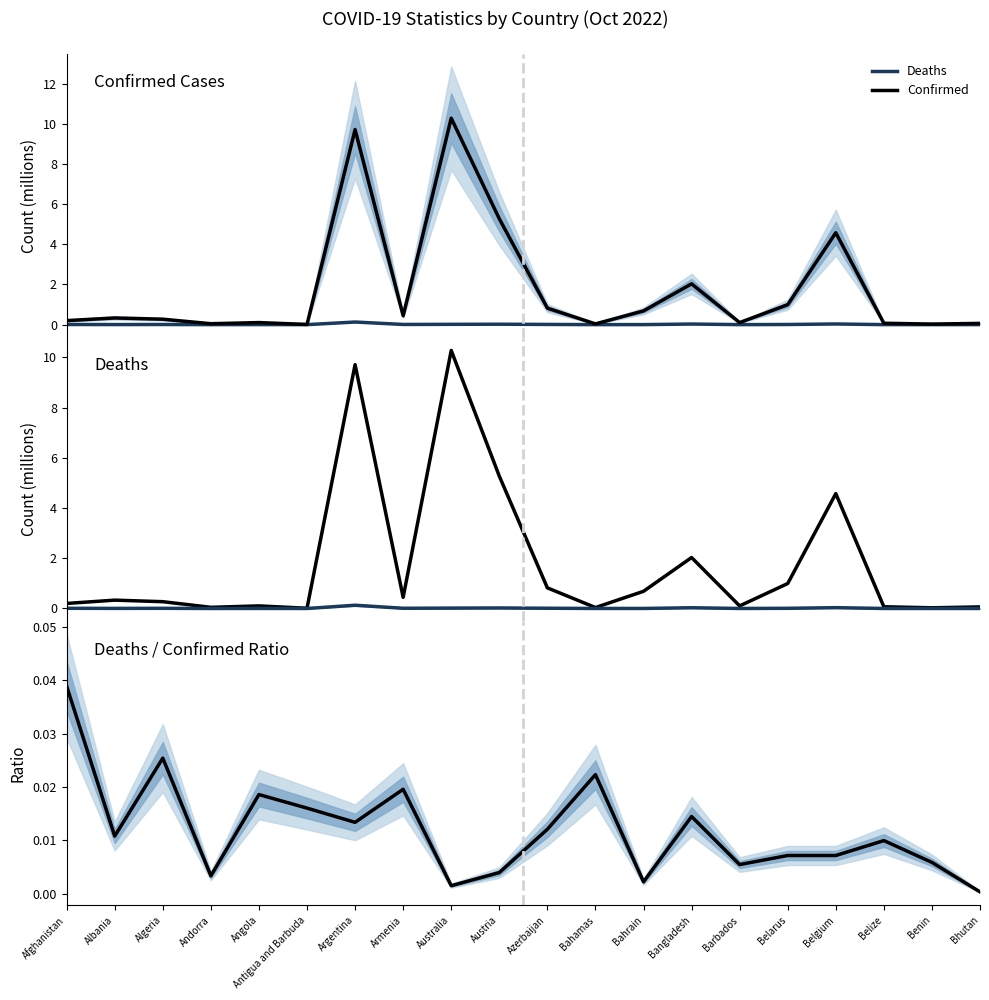

At which category is the sum across all series the highest?

Australia